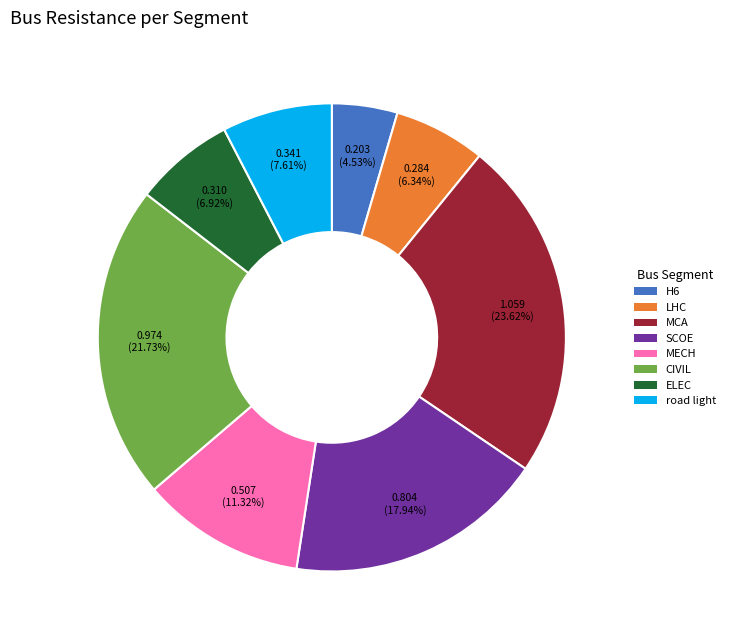

How much of the chart is everything except SCOE?

82.1%